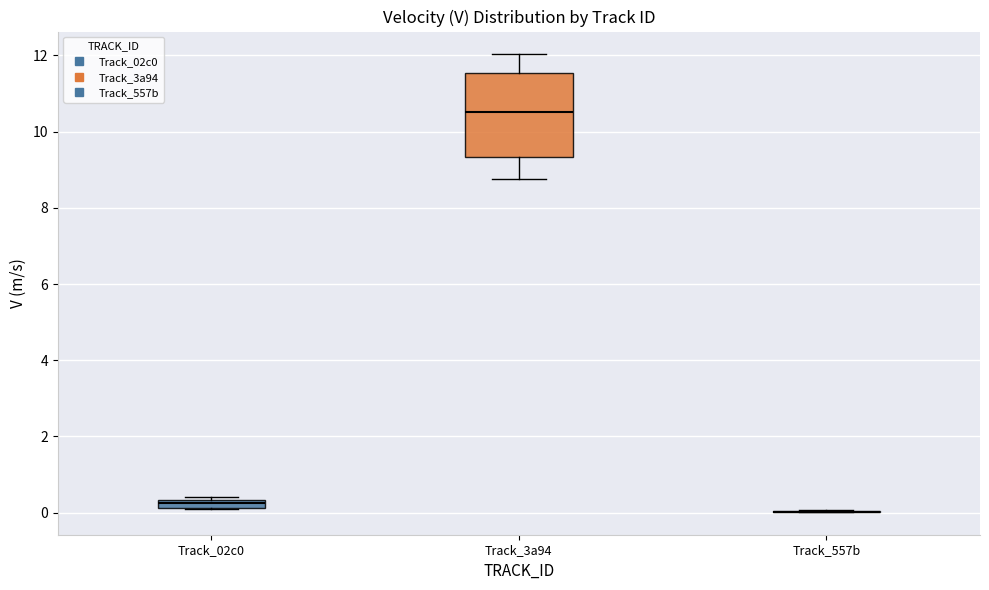

Which box is the tallest, from its lower edge to its upper edge?

Track_3a94